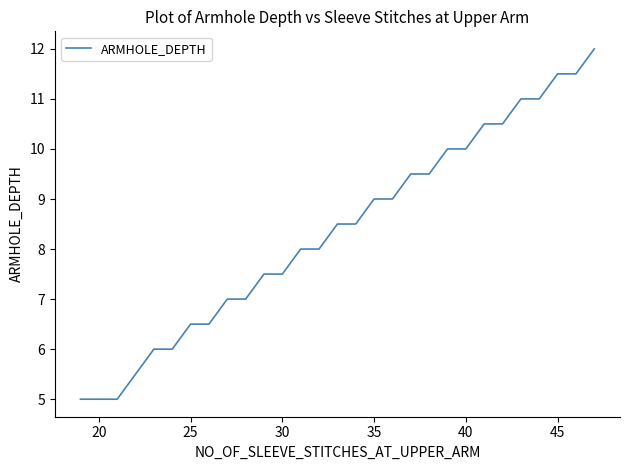

What is the difference between the maximum and minimum values?

7.0